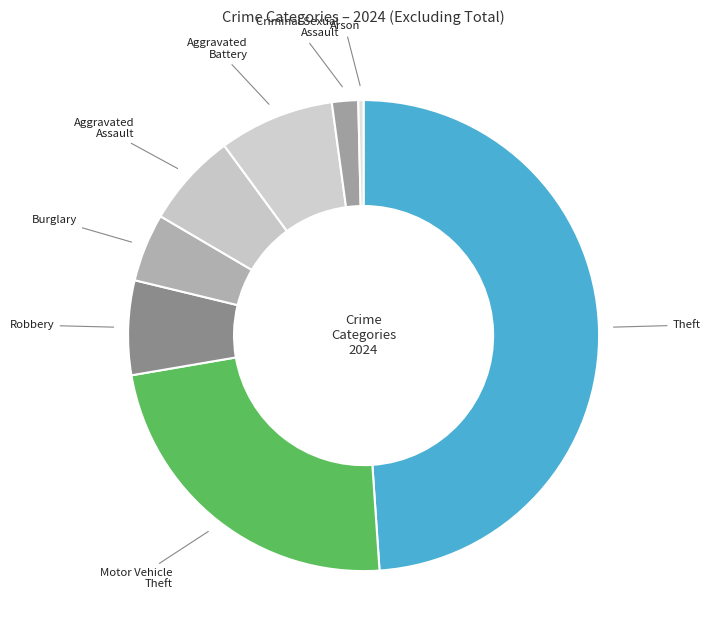

Is there any slice that represents more than half of the pie?

No